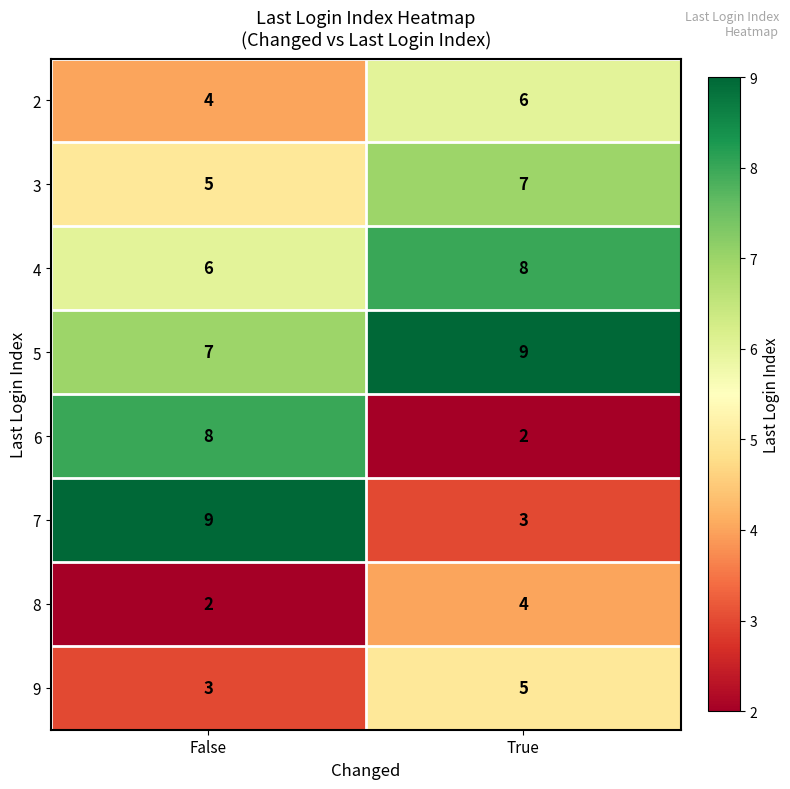

At True, list the series in order from smallest to largest.

6, 7, 8, 9, 2, 3, 4, 5